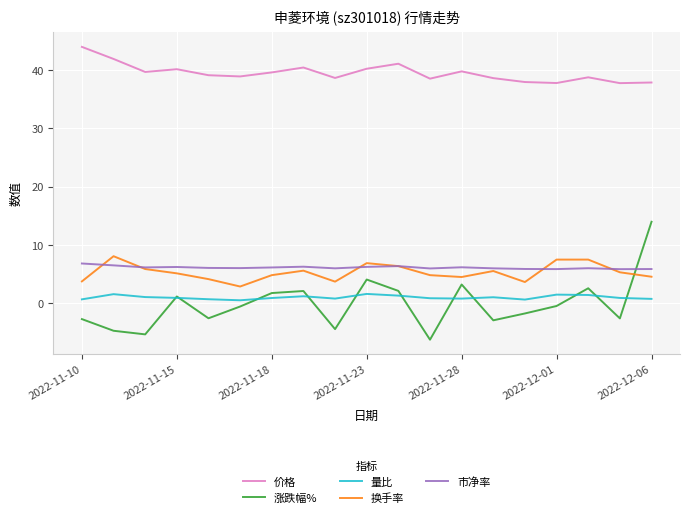

True or false: 换手率 and 价格 cross at least once.

False